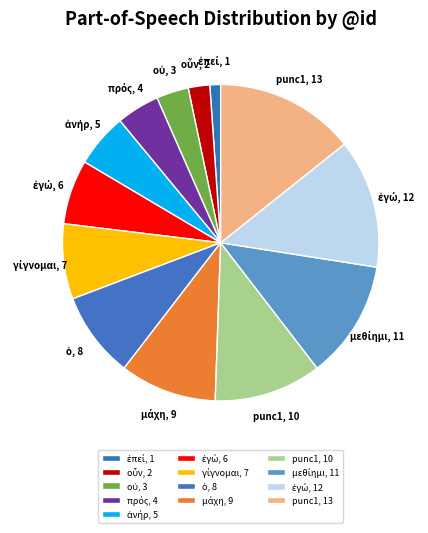

Is there a majority slice in this chart?

No